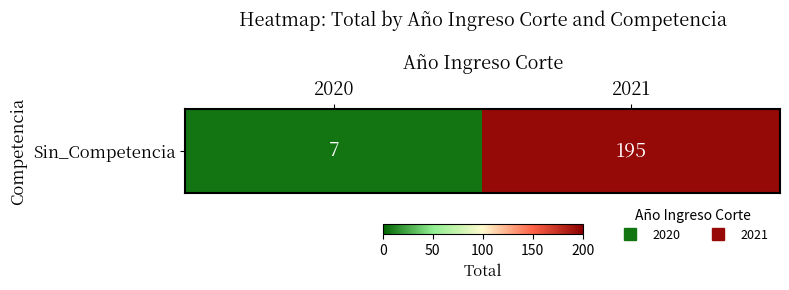

How many values are between 7 and 195?

2